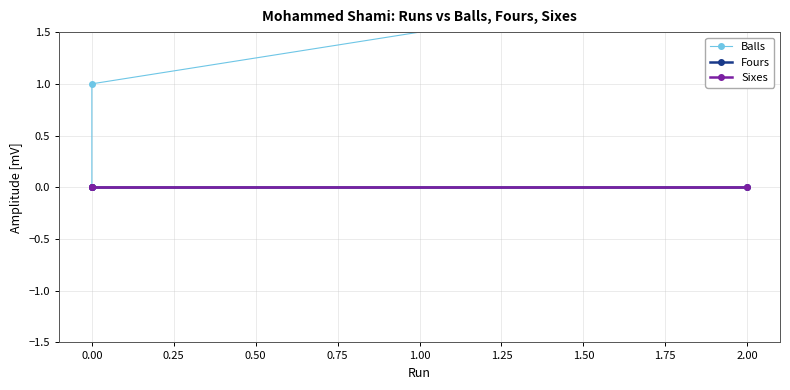

How many lines are shown in the chart?

3